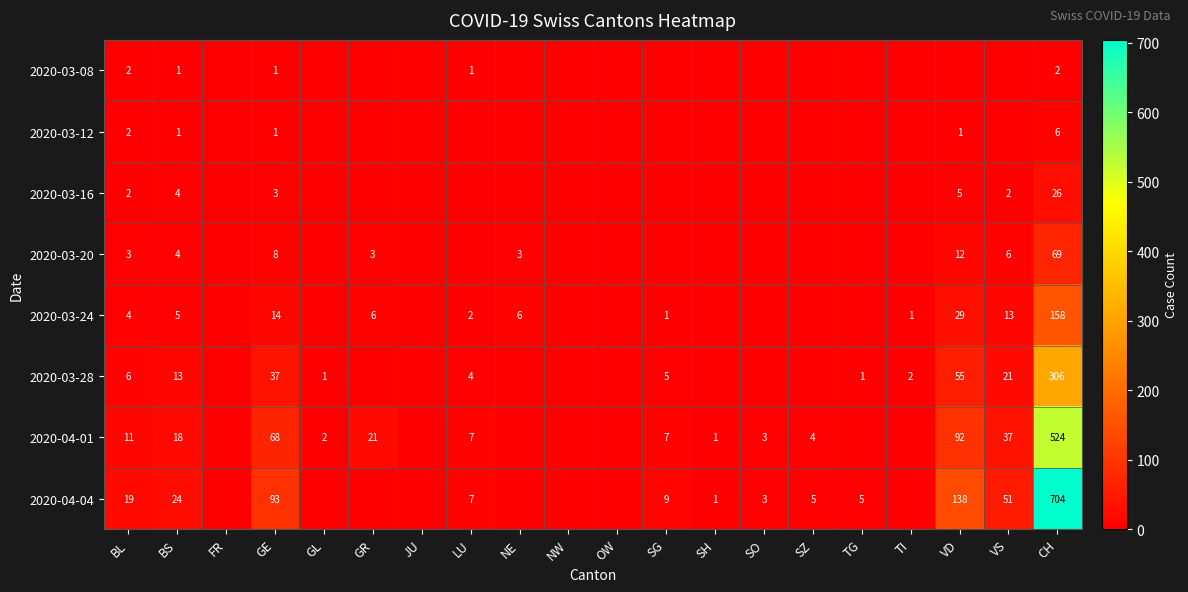

What is the total value across all series at CH?

1795